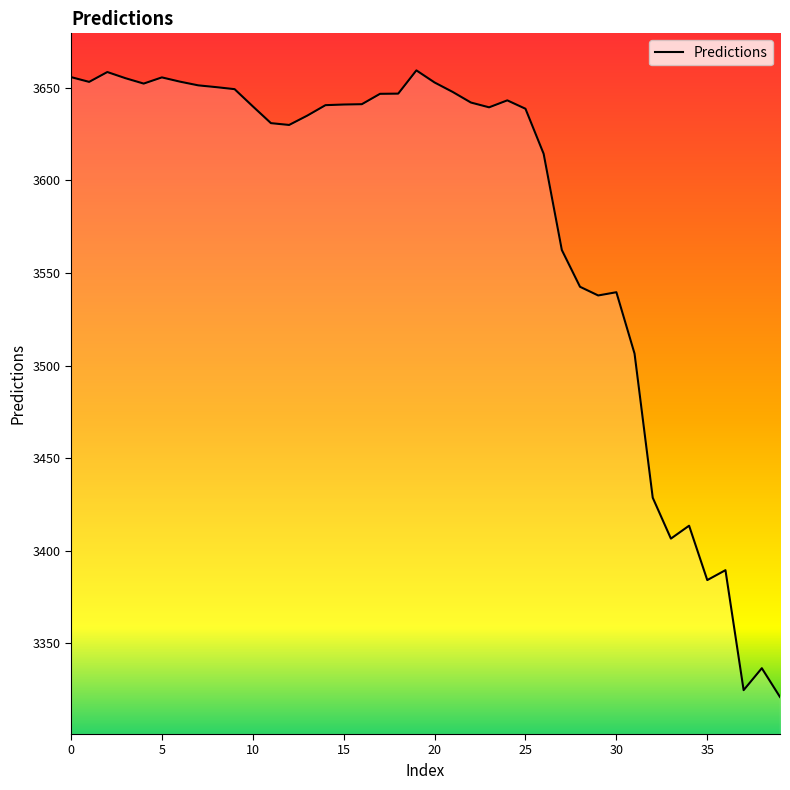

What is the average value?

3577.9